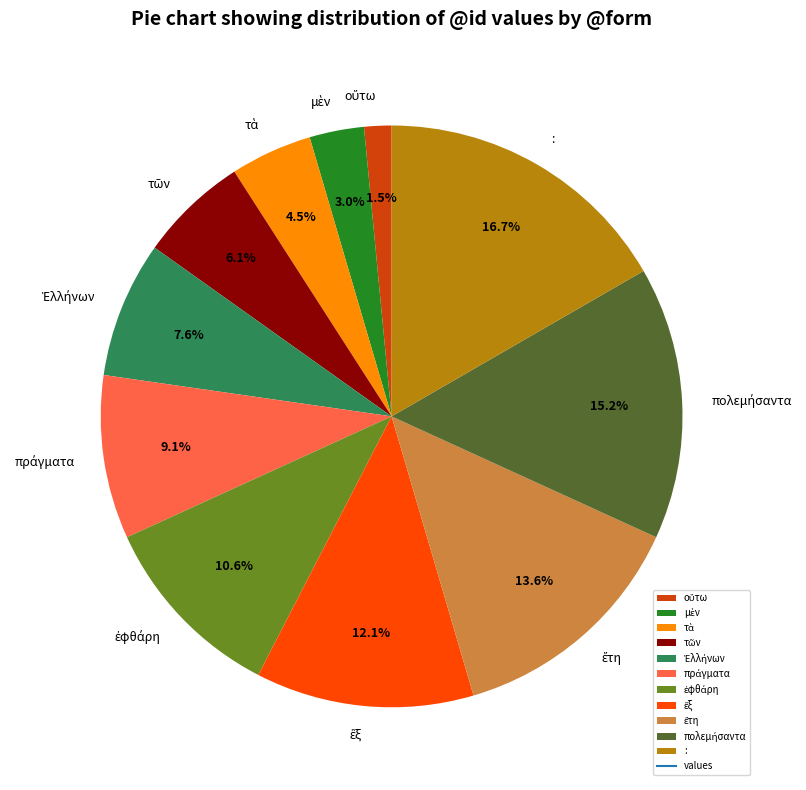

Which slice is the largest?

: